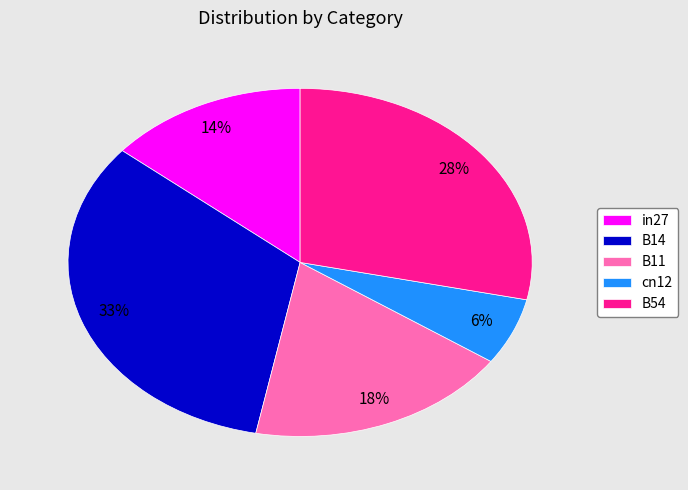

Does any single category account for the majority?

No